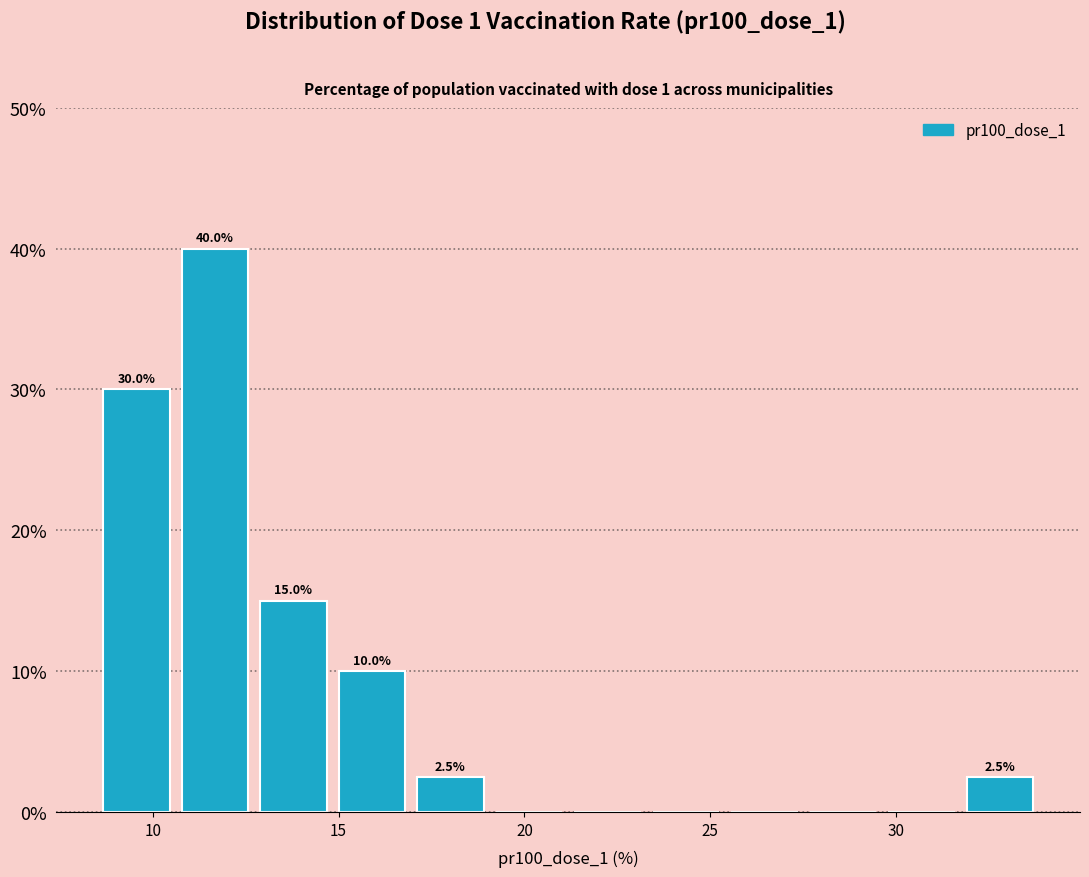

Which range on the x-axis has the tallest bar?

10.5 to 12.5